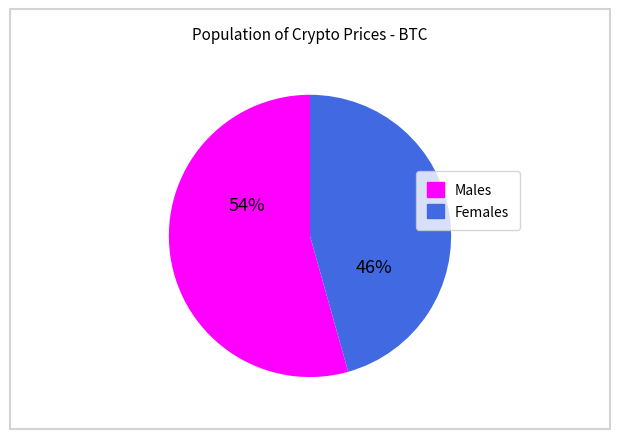

Is there any slice that represents more than half of the pie?

Yes